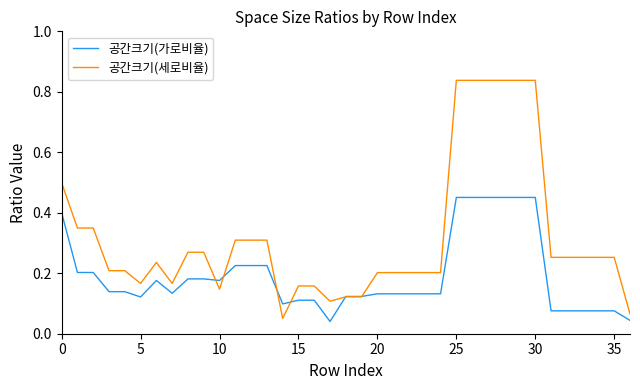

Which series has the largest range (max minus min)?

공간크기(세로비율)